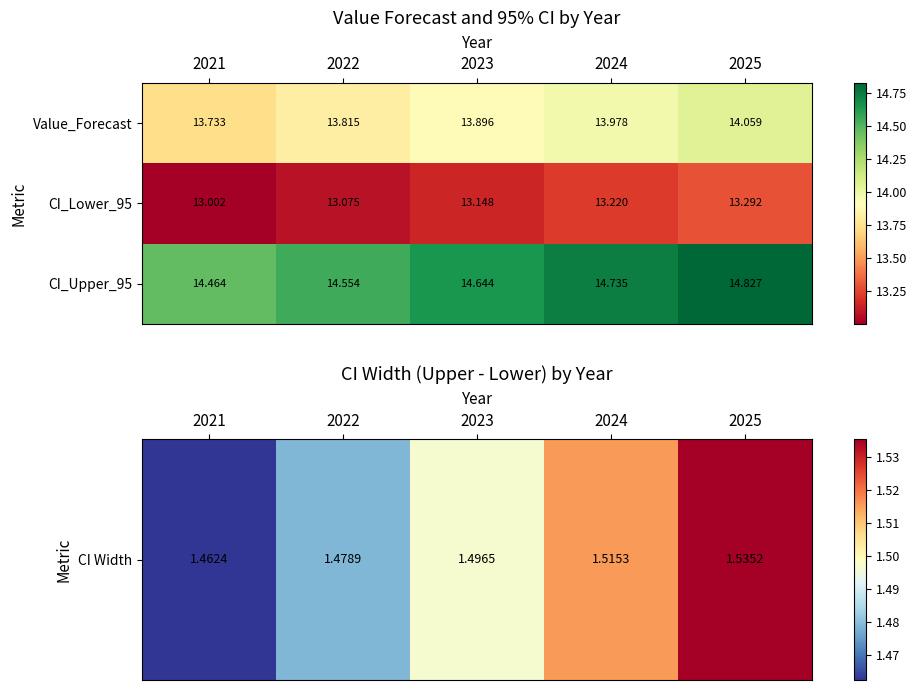

Is the value of Value_Forecast at 2023 greater than the value of CI_Upper_95 at 2025?

No